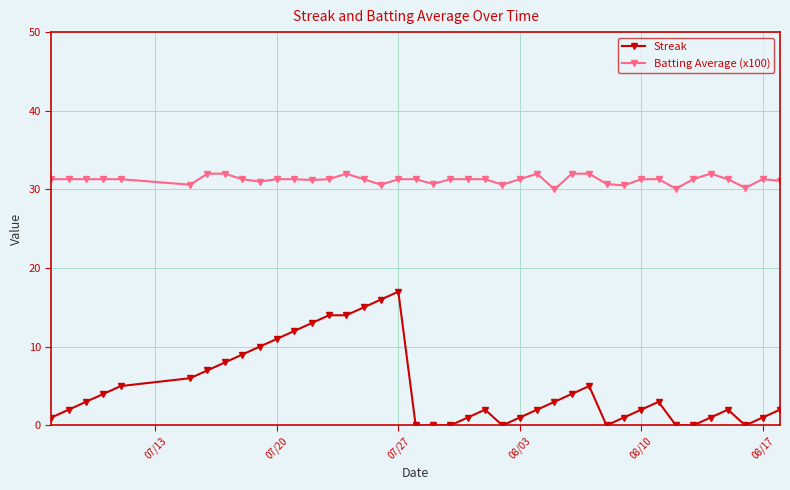

How many categories are shown in the chart?

40